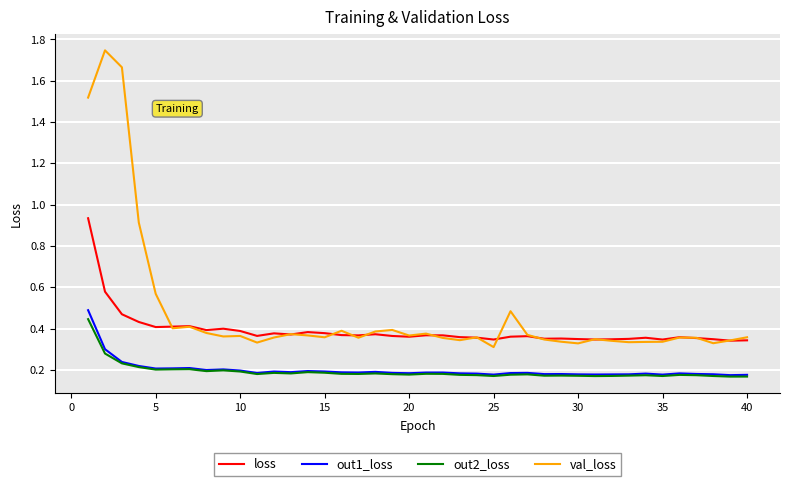

In val_loss, how many points are lower than both neighbors (excluding endpoints)?

11